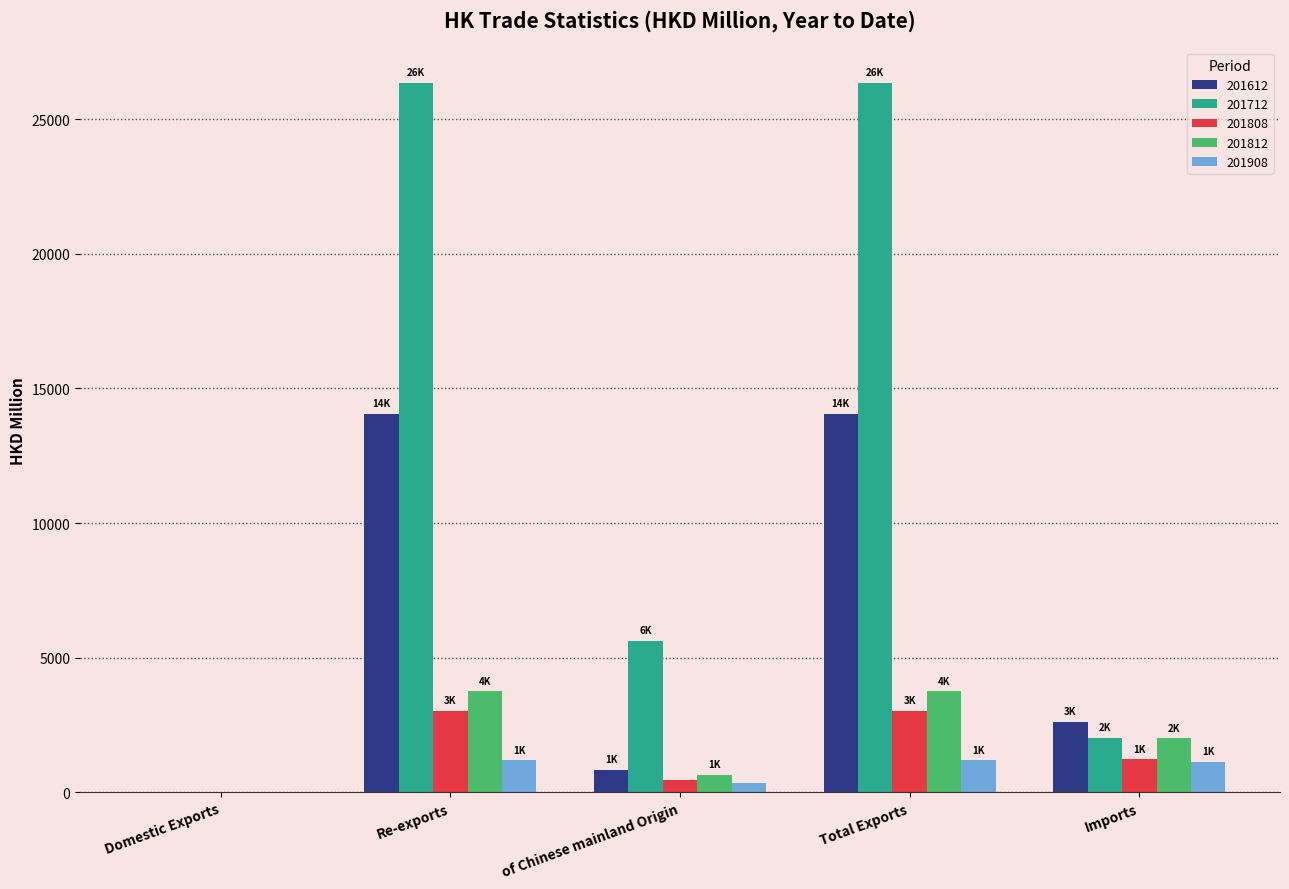

The value of 201812 at of Chinese mainland Origin is 652.1. True or false?

True